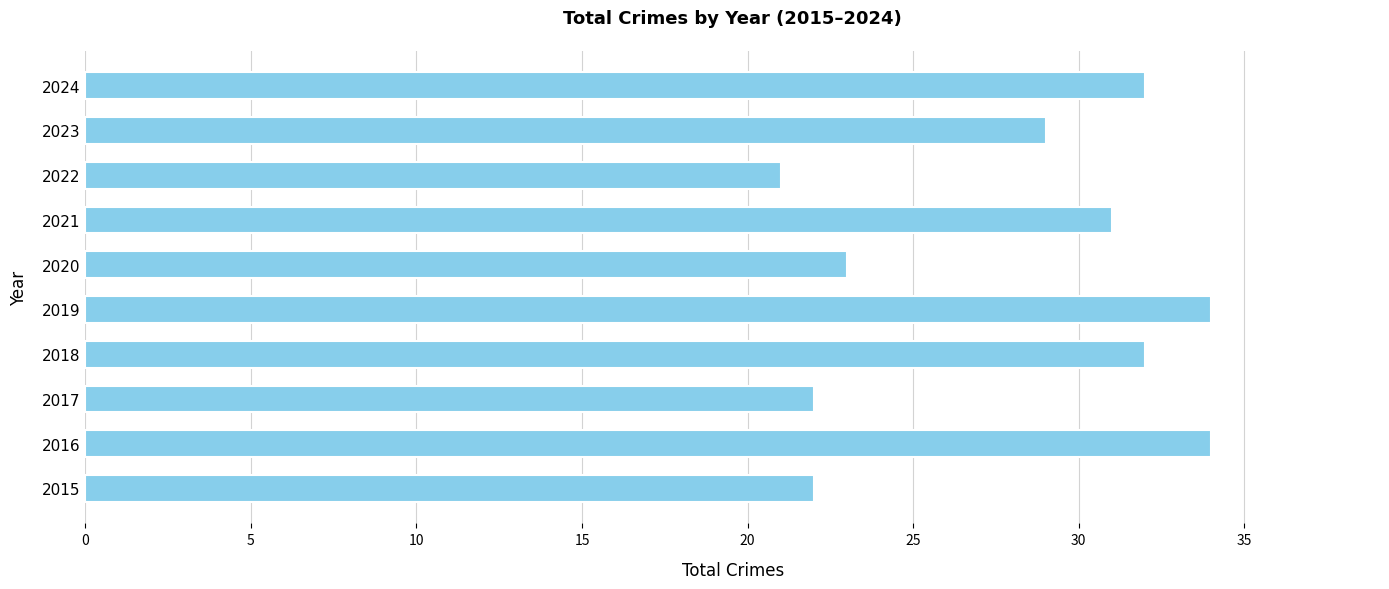

Approximately how many times larger is the value at 2016 compared to 2015?

1.5